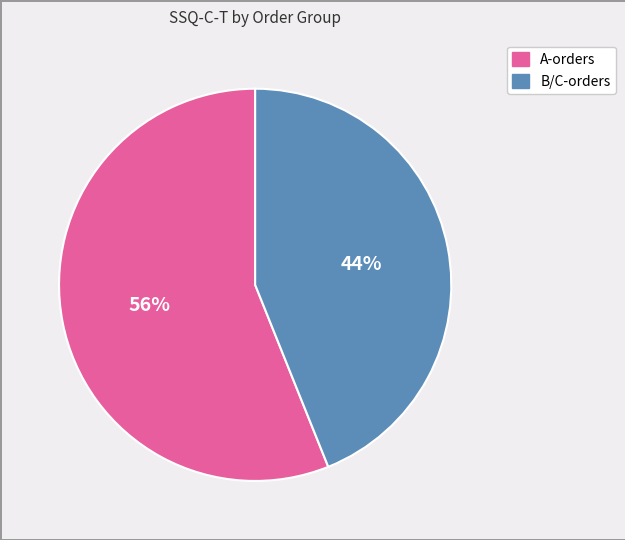

To the nearest percent, what is the average slice percentage?

50%